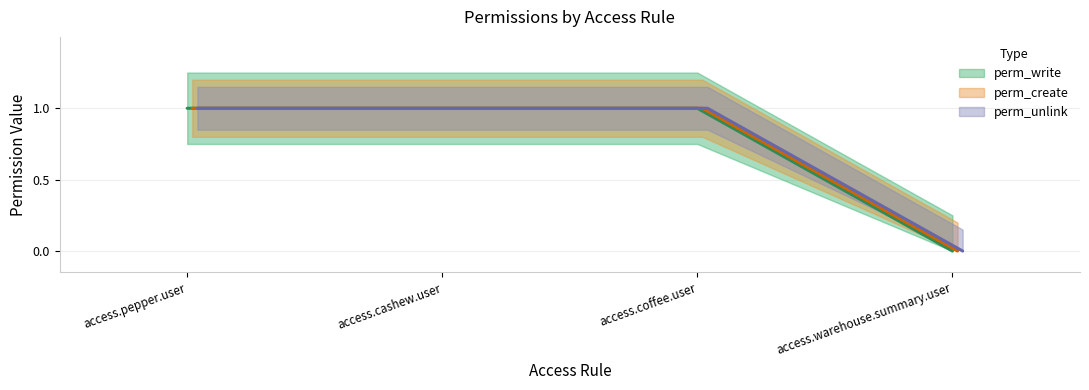

True or false: perm_unlink and perm_create intersect in this chart.

False